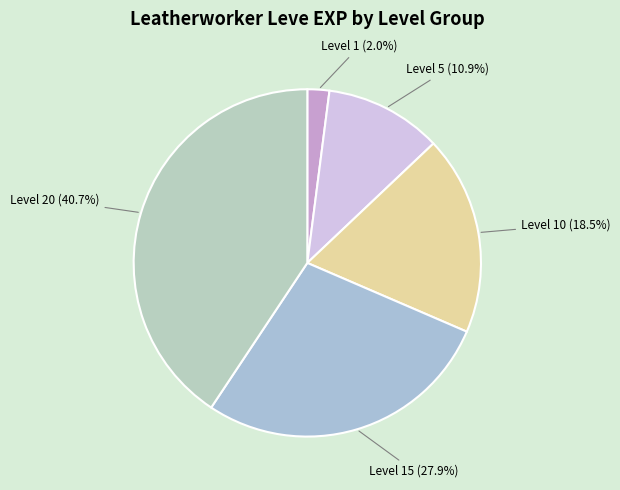

Rank the categories by value from highest to lowest.

Level 20 (40.7%), Level 15 (27.9%), Level 10 (18.5%), Level 5 (10.9%), Level 1 (2.0%)